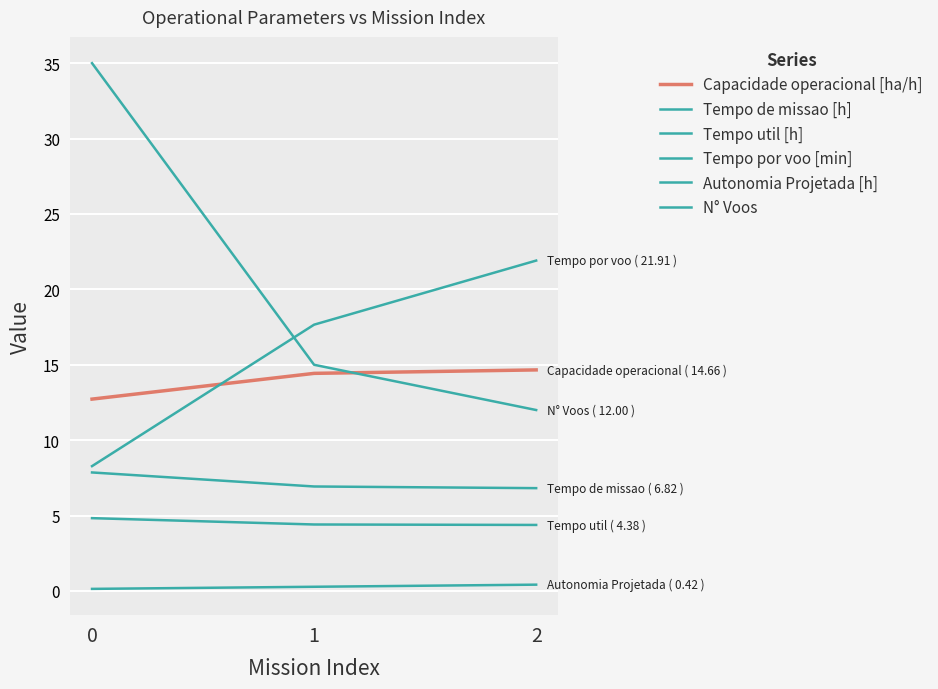

How many lines are shown in the chart?

6